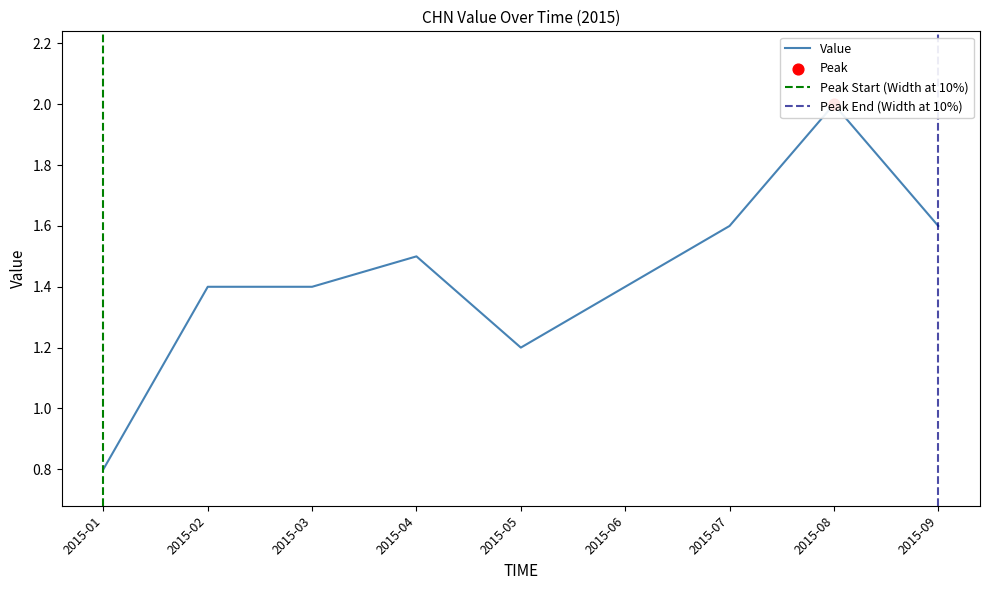

Approximately how many times larger is the value at 2015-08 compared to 2015-03?

1.4